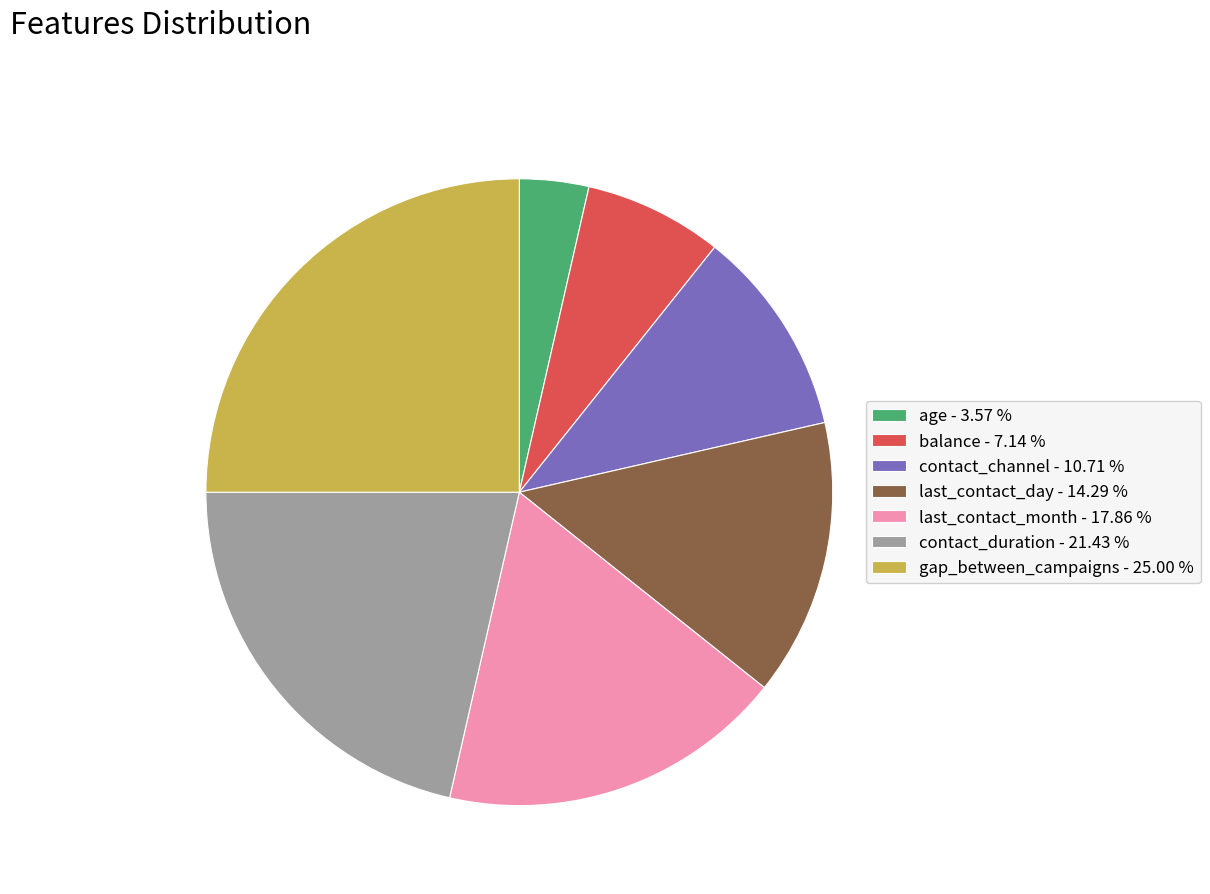

Does gap_between_campaigns represent more than half of the total?

No